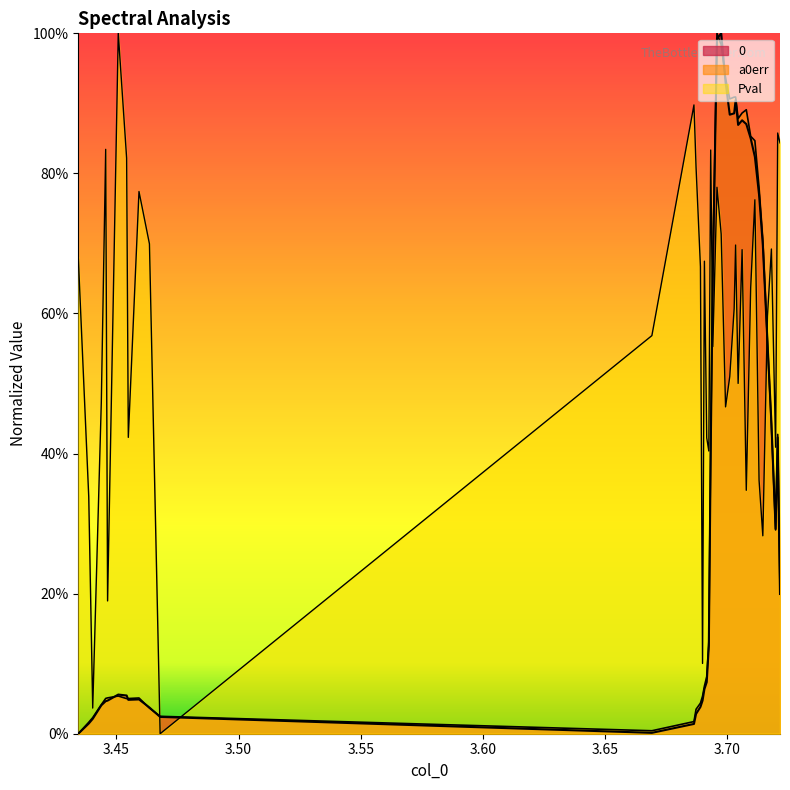

Reading left to right, extract all data points from this chart.

0: 0.0	0.0	0.0	0.0	0.0	0.0	0.1	0.1	0.0	0.0	0.0	0.0	0.0	0.0	0.0	0.0	0.0	0.1	0.1	0.1	0.4	0.7	1.0	1.0	0.9	0.9	0.9	0.9	0.9	0.9	0.9	0.8	0.8	0.8	0.7	0.6	0.4	0.3	0.4	0.2
a0err: 0.0	0.0	0.0	0.0	0.1	0.1	0.1	0.1	0.1	0.1	0.0	0.0	0.0	0.0	0.0	0.0	0.1	0.1	0.1	0.1	0.4	0.7	1.0	1.0	0.9	0.9	0.9	0.9	0.9	0.9	0.9	0.9	0.8	0.8	0.7	0.6	0.4	0.3	0.4	0.2
Pval: 0.7	0.3	0.0	0.5	0.8	0.2	1.0	0.8	0.4	0.8	0.7	0.0	0.6	0.9	0.8	0.7	0.1	0.7	0.4	0.4	0.8	0.6	0.8	0.7	0.5	0.5	0.6	0.7	0.5	0.7	0.3	0.6	0.8	0.4	0.3	0.6	0.7	0.4	0.9	0.8